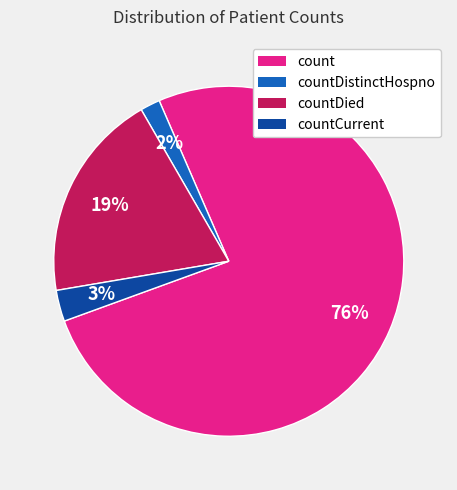

To the nearest percent, what percentage of the pie is countDied?

19%